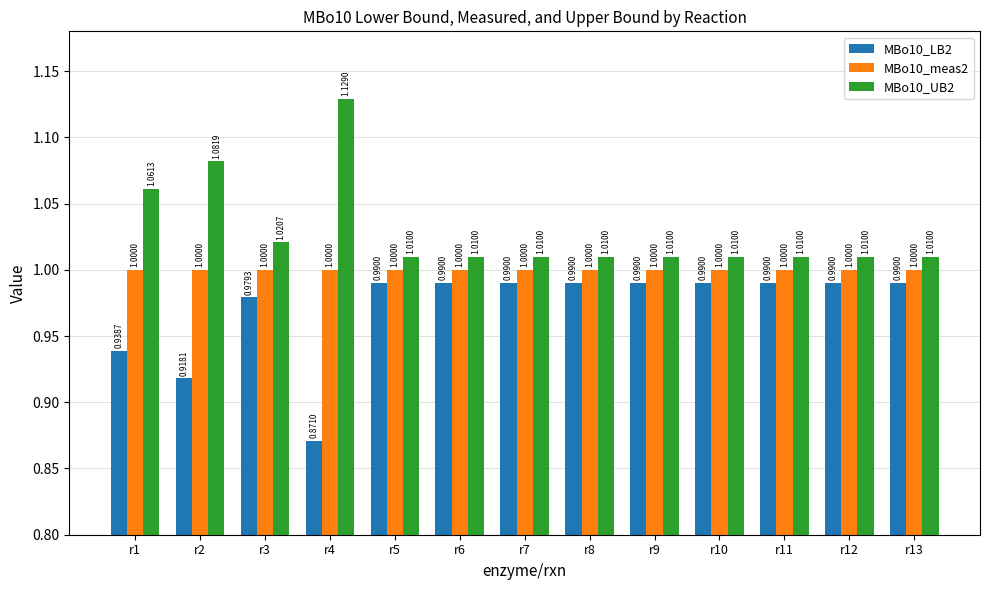

The value of MBo10_LB2 at r2 is 1.3. True or false?

False